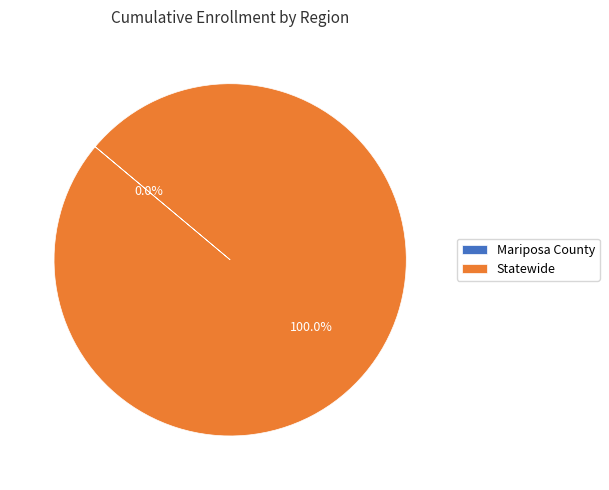

Which slice represents more than half of the pie?

Statewide